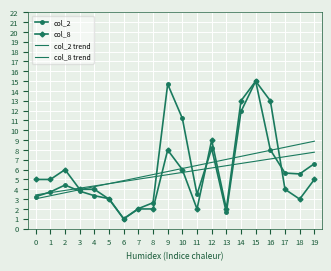

At which label is col_8 closest to 8?

9